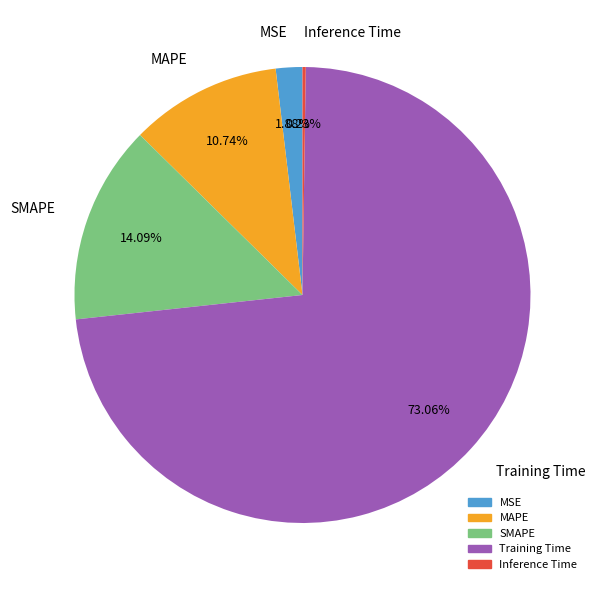

What percentage is the MAPE slice, to the nearest percent?

11%